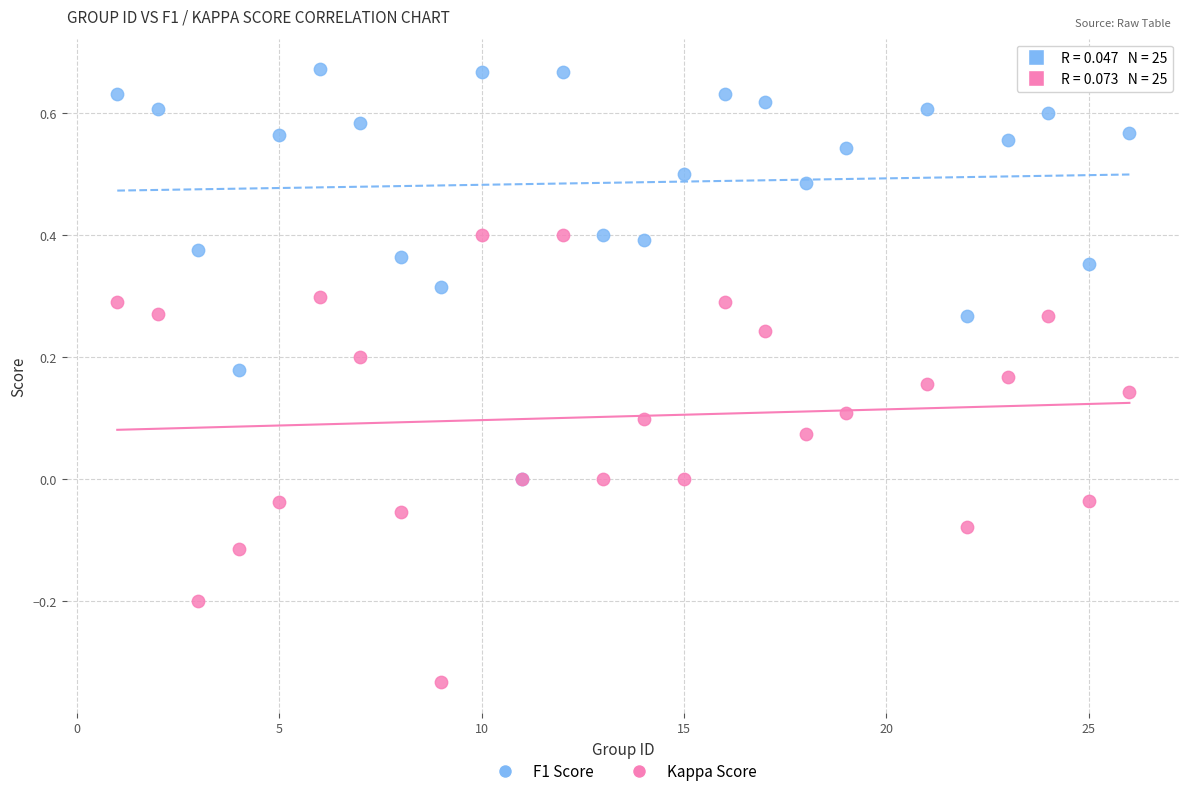

What are all the series names shown in the legend?

F1 Score, Kappa Score